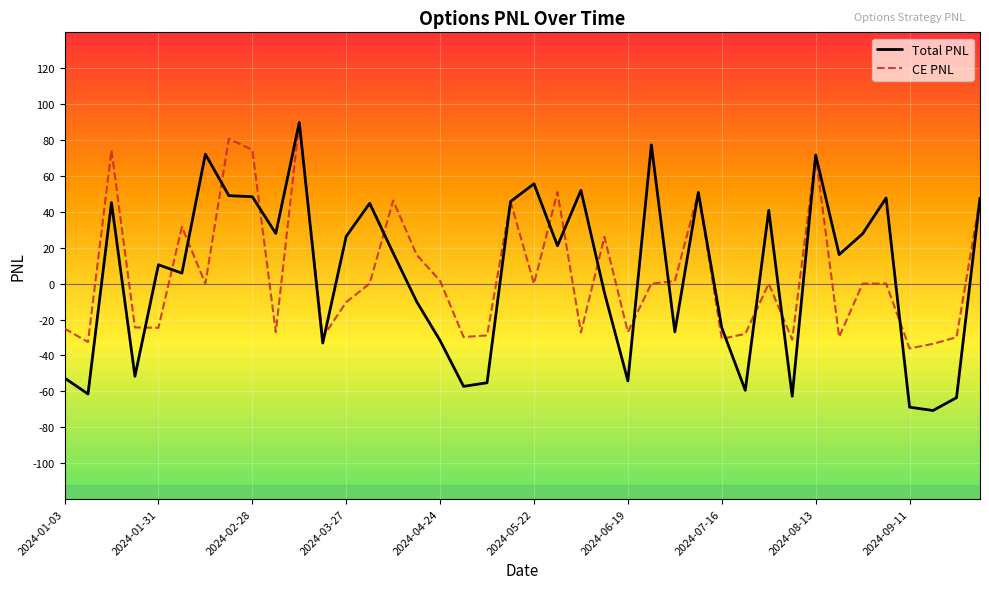

What are all the series names shown in the legend?

Total PNL, CE PNL